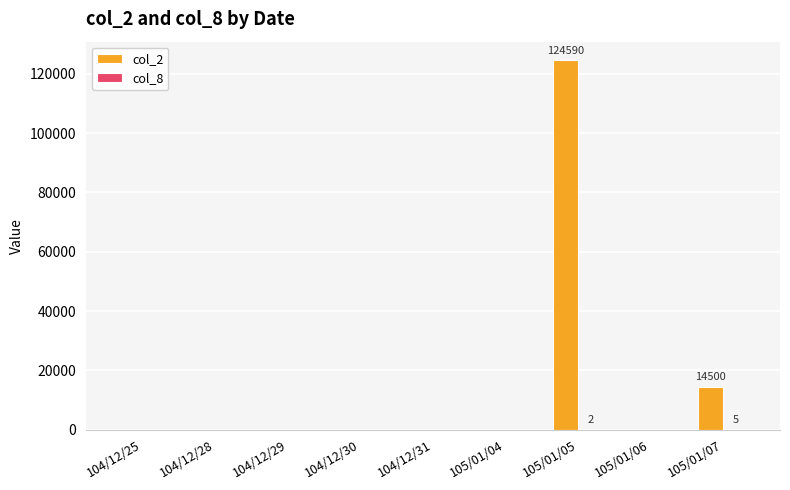

How many data points does each series have?

9